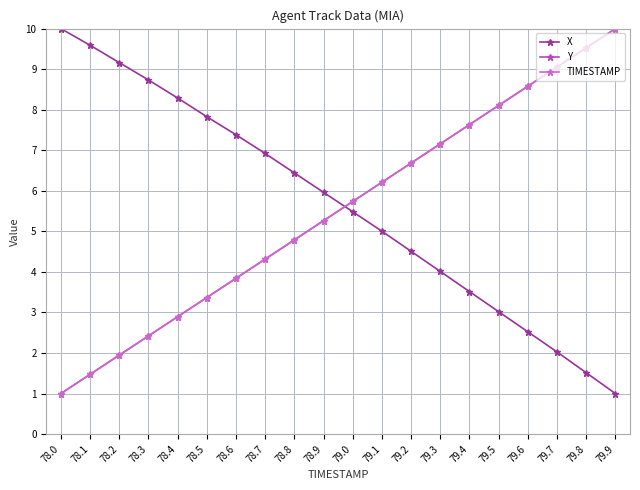

List the labels in order of X value, largest first.

78.0, 78.1, 78.2, 78.3, 78.4, 78.5, 78.6, 78.7, 78.8, 78.9, 79.0, 79.1, 79.2, 79.3, 79.4, 79.5, 79.6, 79.7, 79.8, 79.9